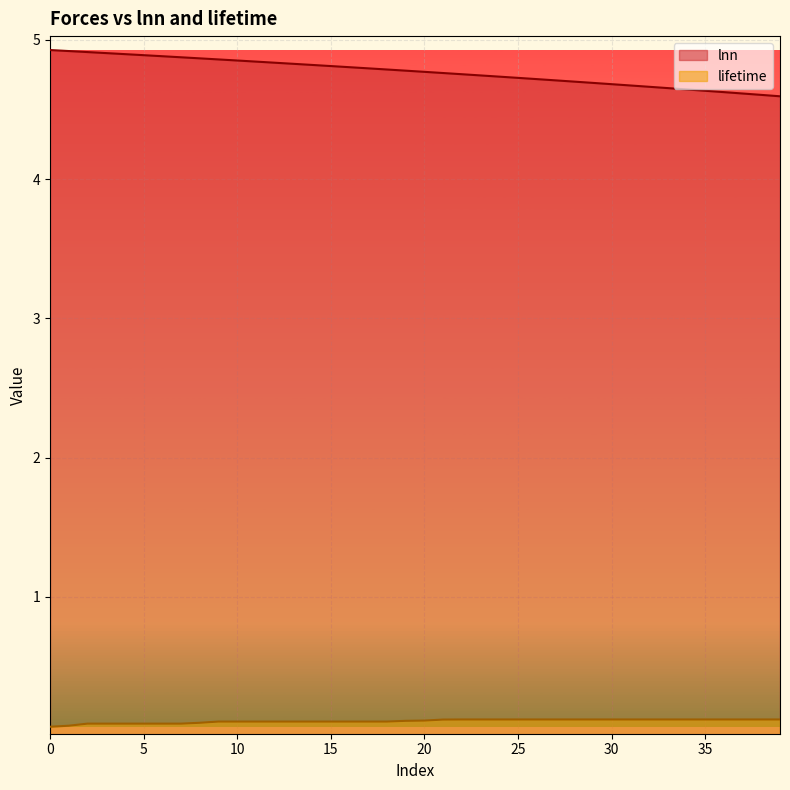

List the series in order of their overall mean, highest first.

lnn, lifetime